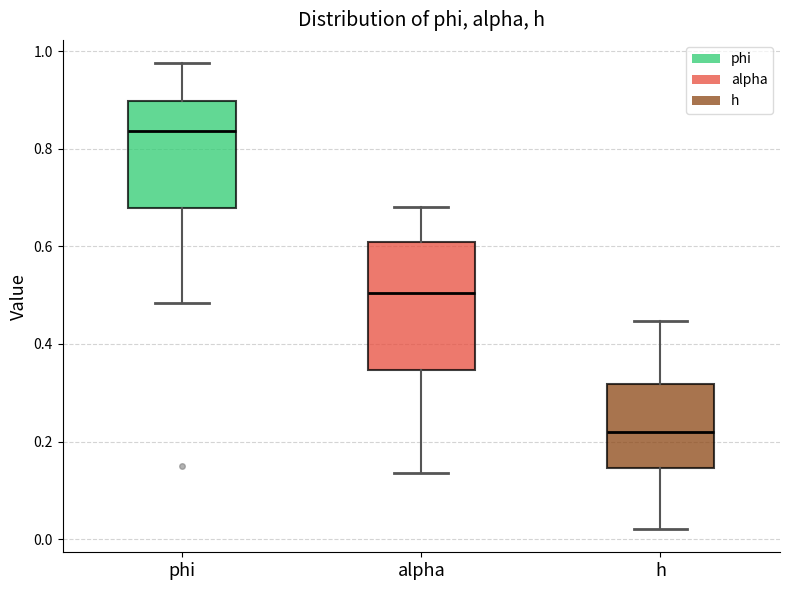

Reading left to right, read every box against the y-axis: the position of its median line, the range the box covers, and the ends of its whiskers. The values are not printed on the chart, so give them approximately, as read against the axis.

phi: median 0.84, box 0.68 to 0.90, whiskers 0.48 to 0.98
alpha: median 0.50, box 0.34 to 0.60, whiskers 0.14 to 0.68
h: median 0.22, box 0.14 to 0.32, whiskers 0.02 to 0.44